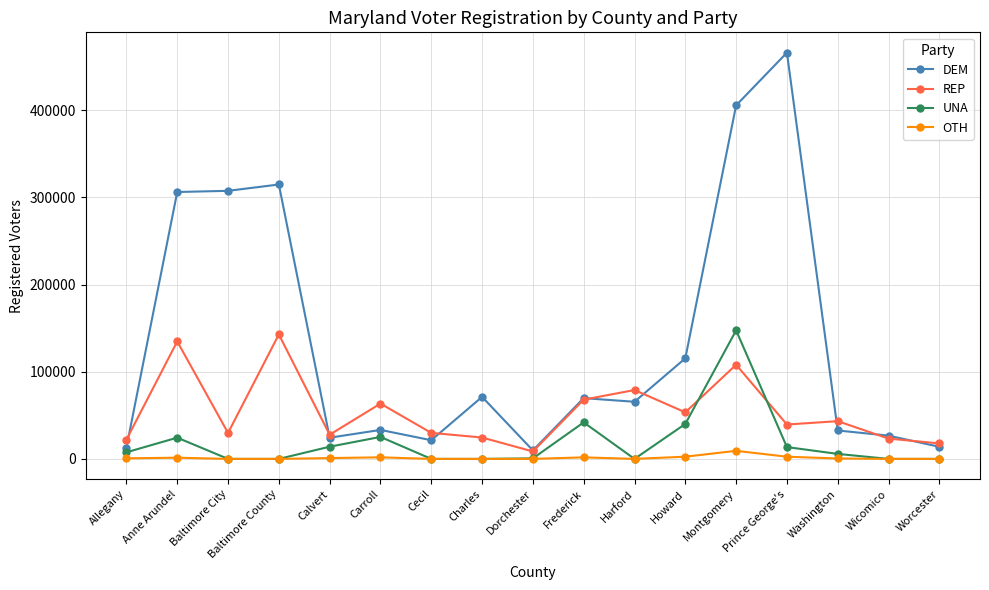

Is it true that UNA equals 33509 at Montgomery?

False